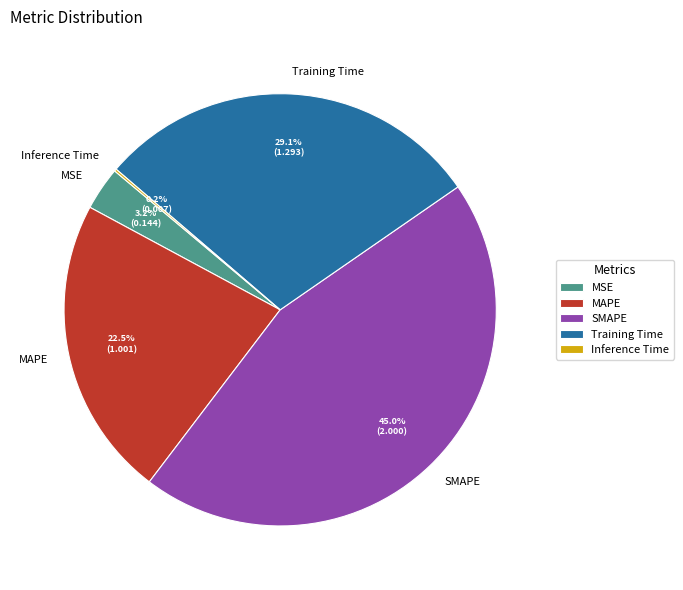

Is there a majority slice in this chart?

No